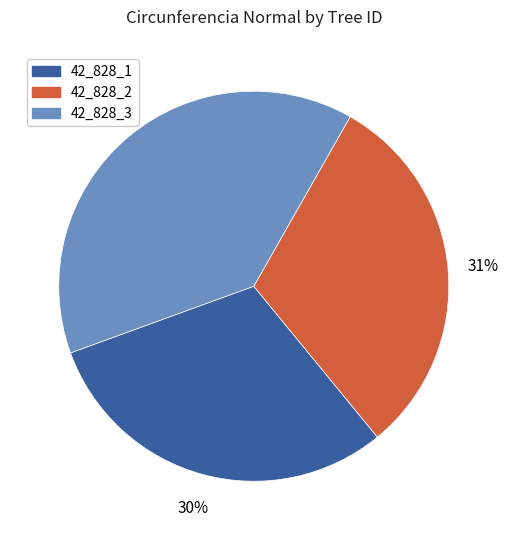

What is the largest slice in the pie chart?

42_828_3